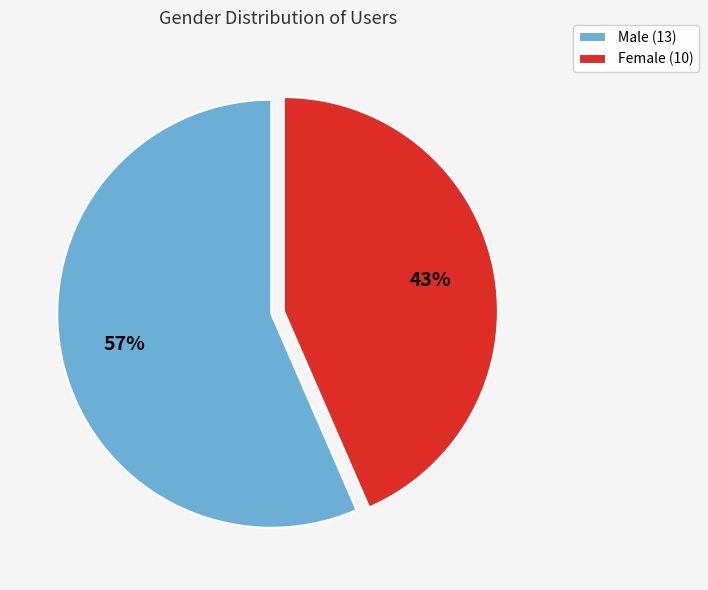

True or false: Male (13) accounts for 57% of the total.

True